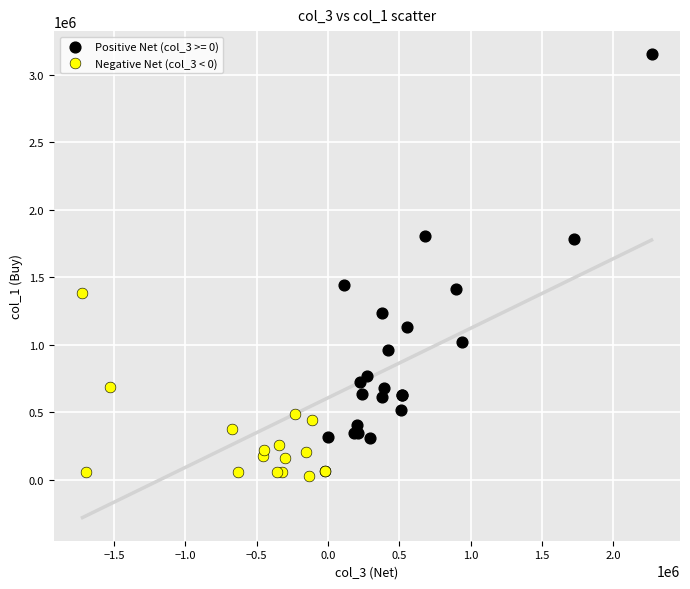

Which series contains the highest Y value?

Positive Net (col_3 >= 0)